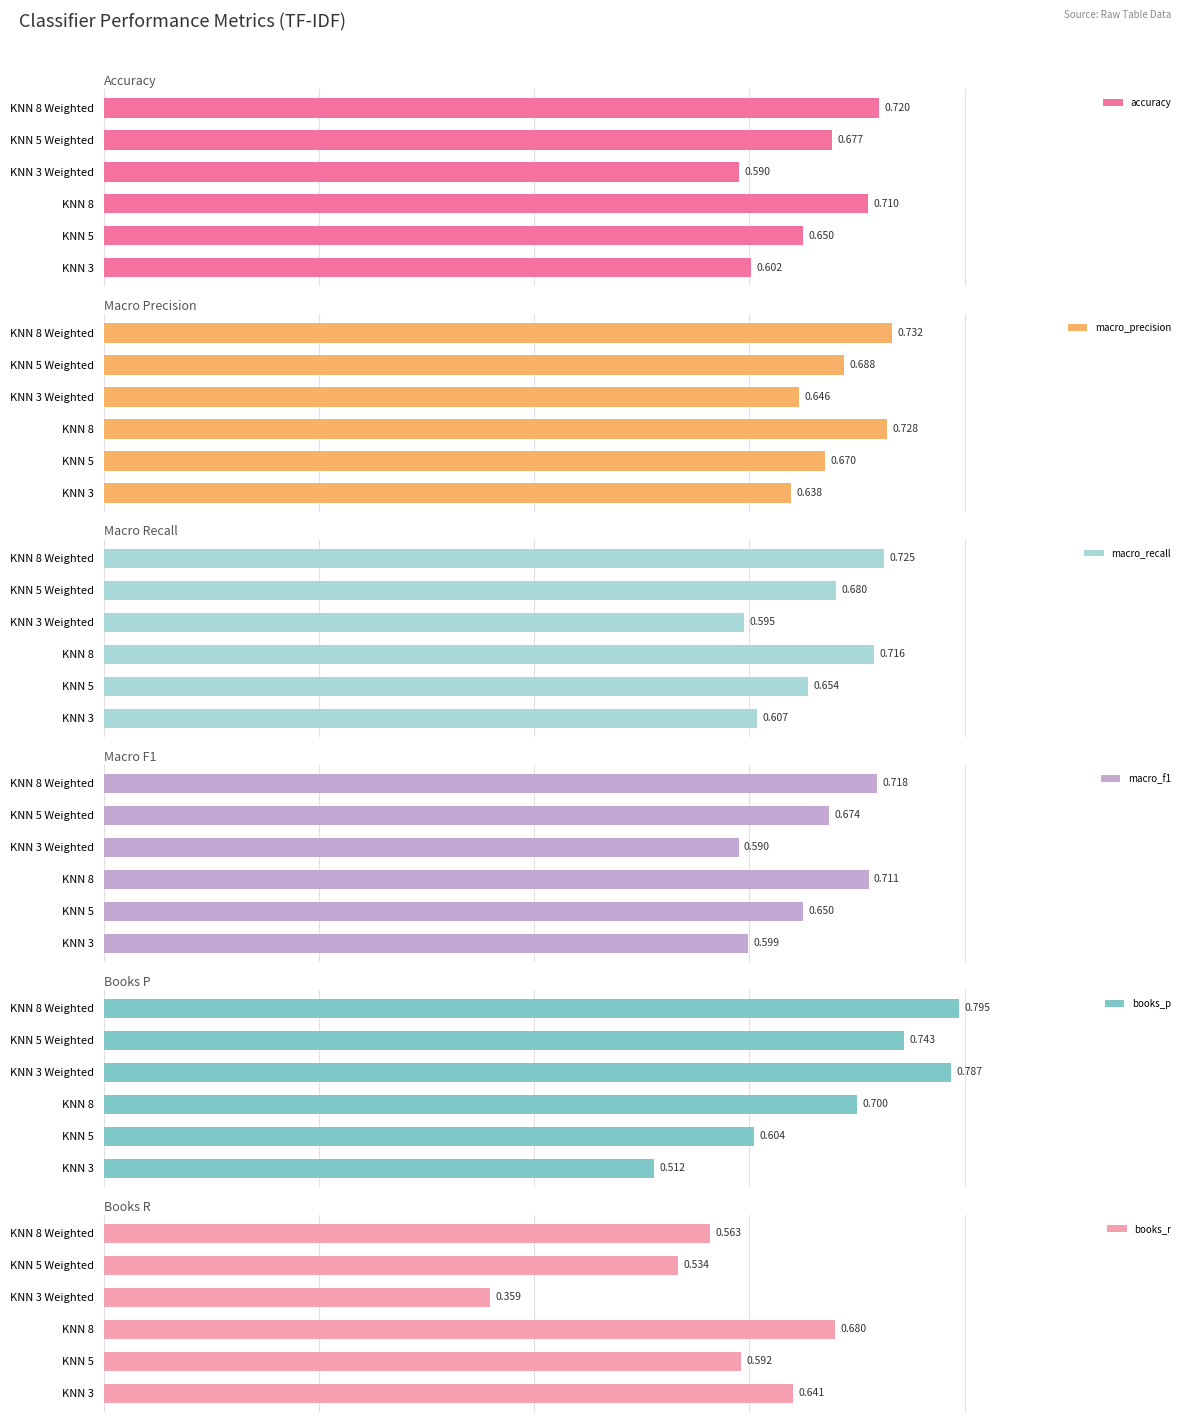

Which series has the largest range (max minus min)?

books_r